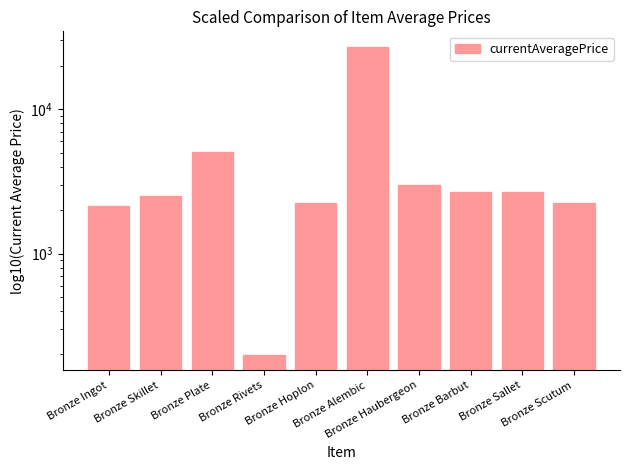

What is the label of the 3rd bar from the right?

Bronze Barbut